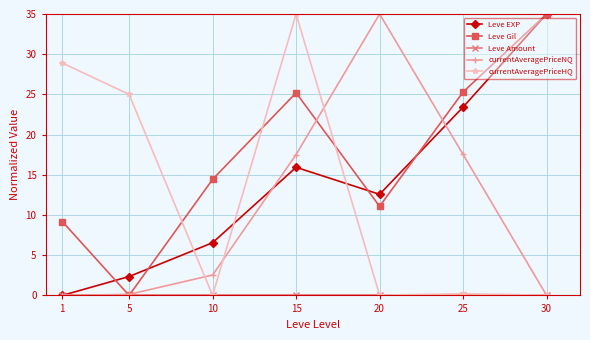

Where is the first local minimum for currentAveragePriceHQ?

10